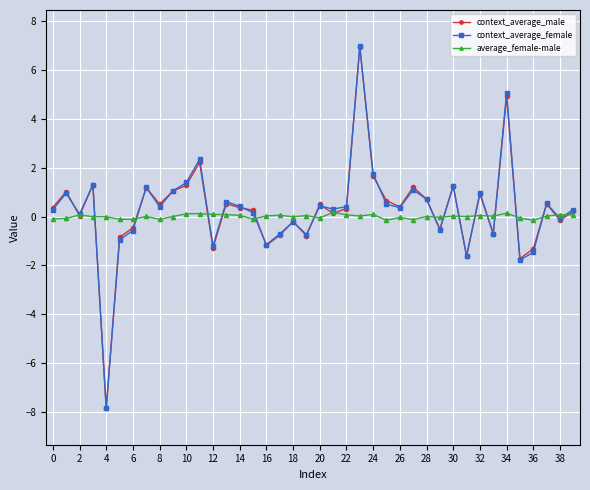

Which series has the widest spread of values?

context_average_female